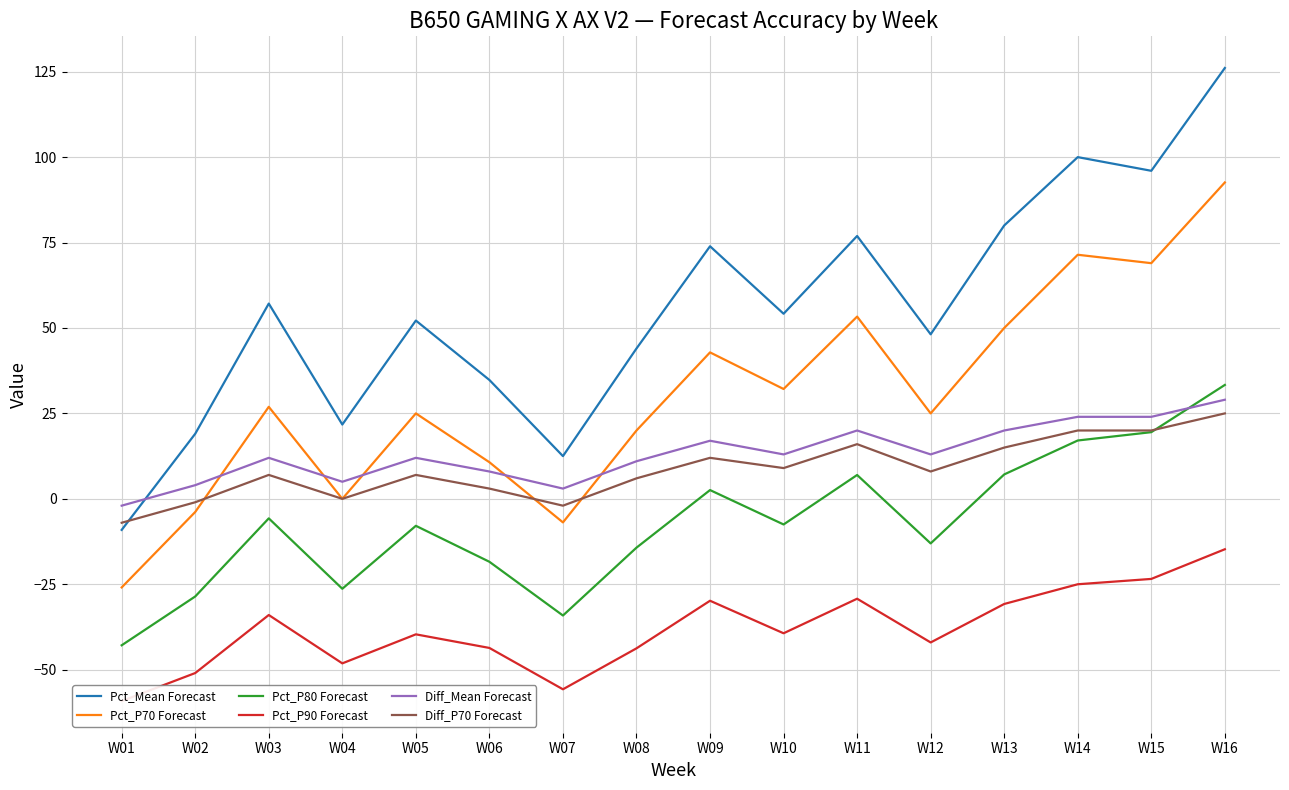

At which label does Pct_P90 Forecast reach its peak?

W16